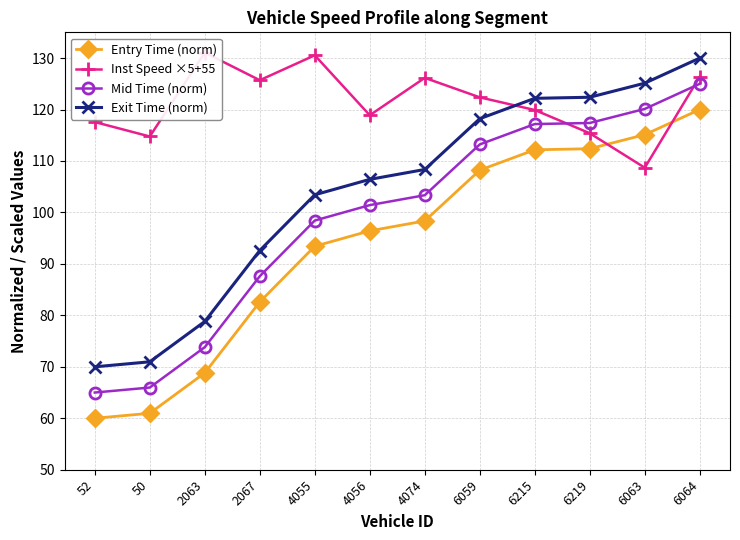

How many data points in Exit Time (norm) are less than 108?

6